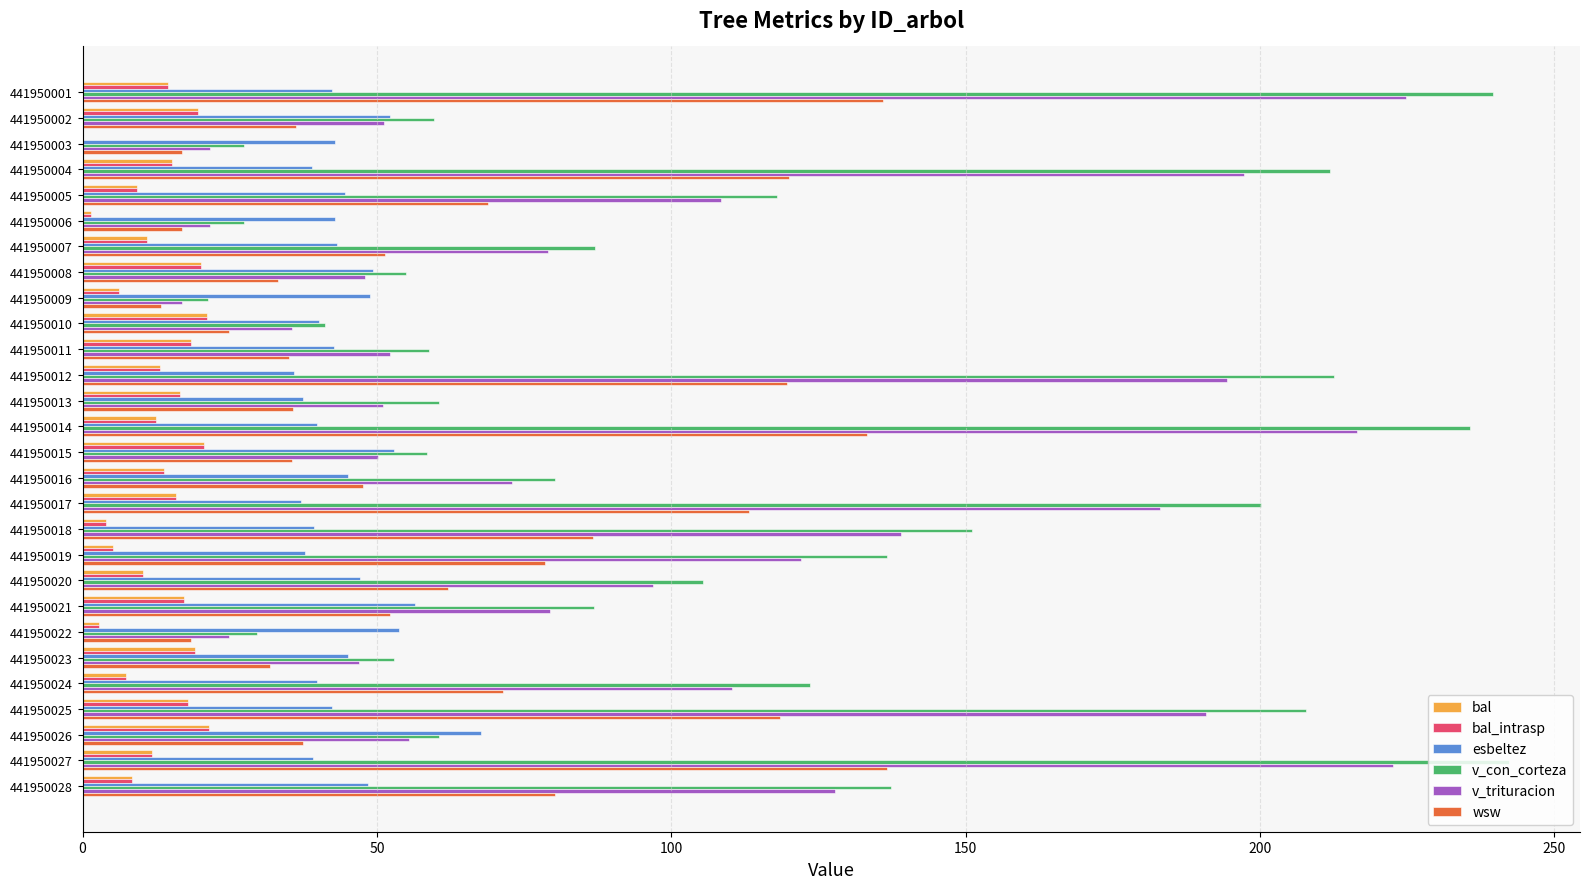

True or false: bal has a value of 7.3 at 441950024.

True